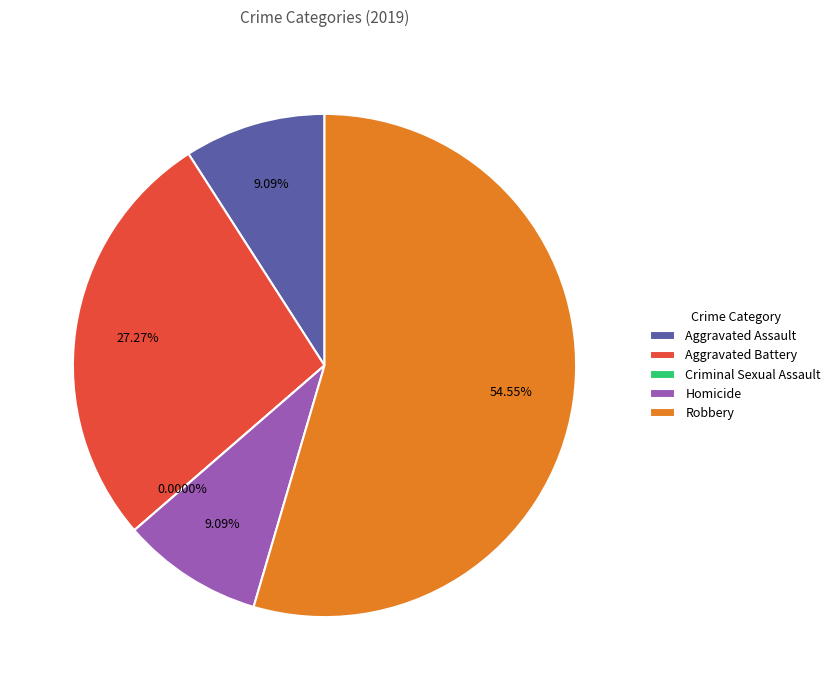

What is the largest slice in the pie chart?

Robbery